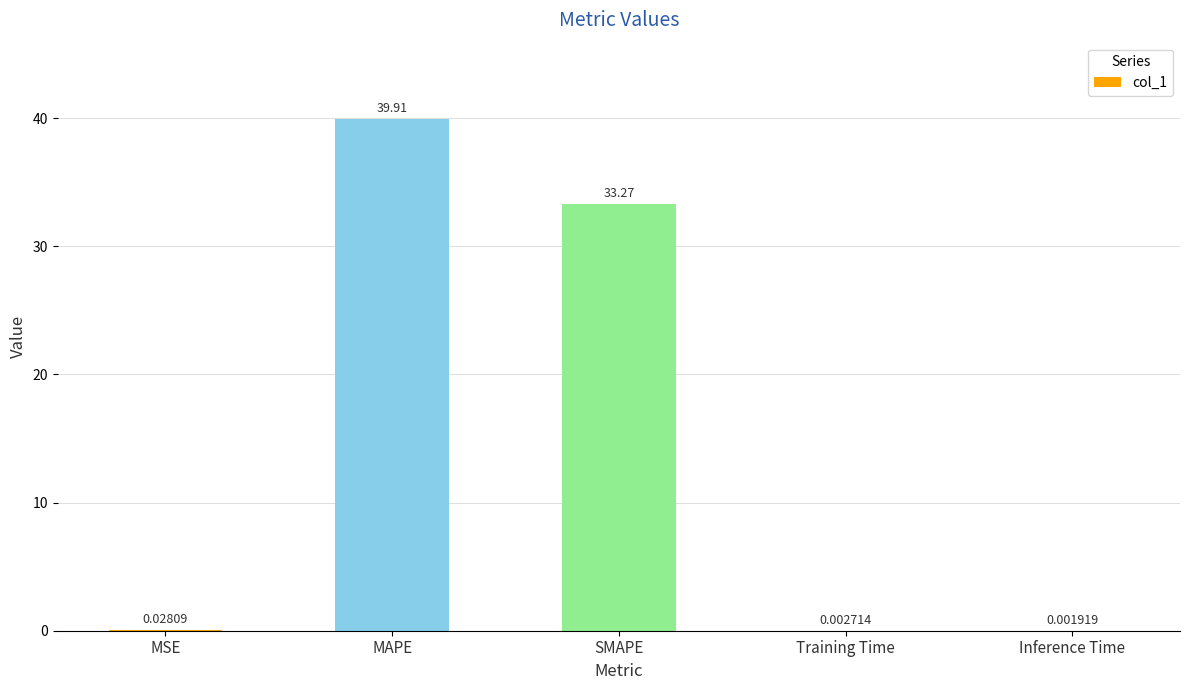

What is the sum of the values at Inference Time and SMAPE?

33.3